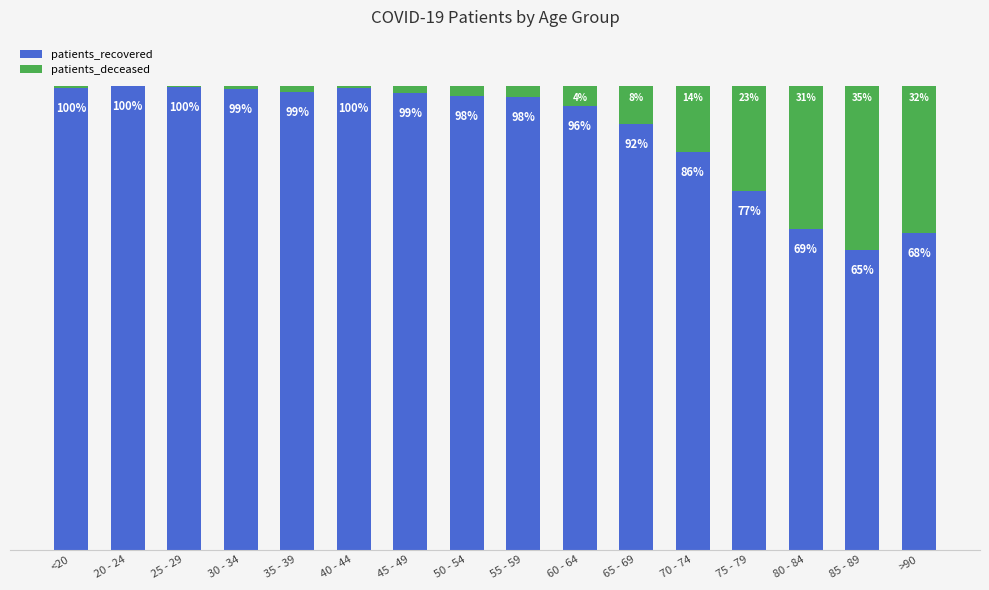

What position from the left is <20?

1